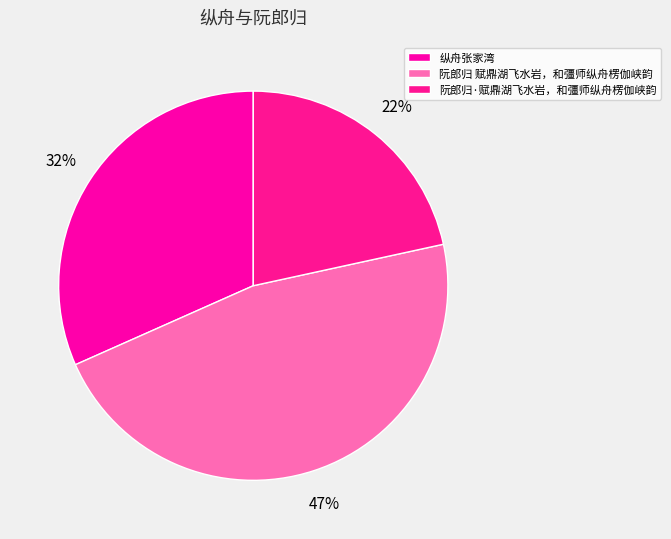

Is the sum of 纵舟张家湾 and 阮郎归·赋鼎湖飞水岩，和彊师纵舟楞伽峡韵 greater than half?

Yes